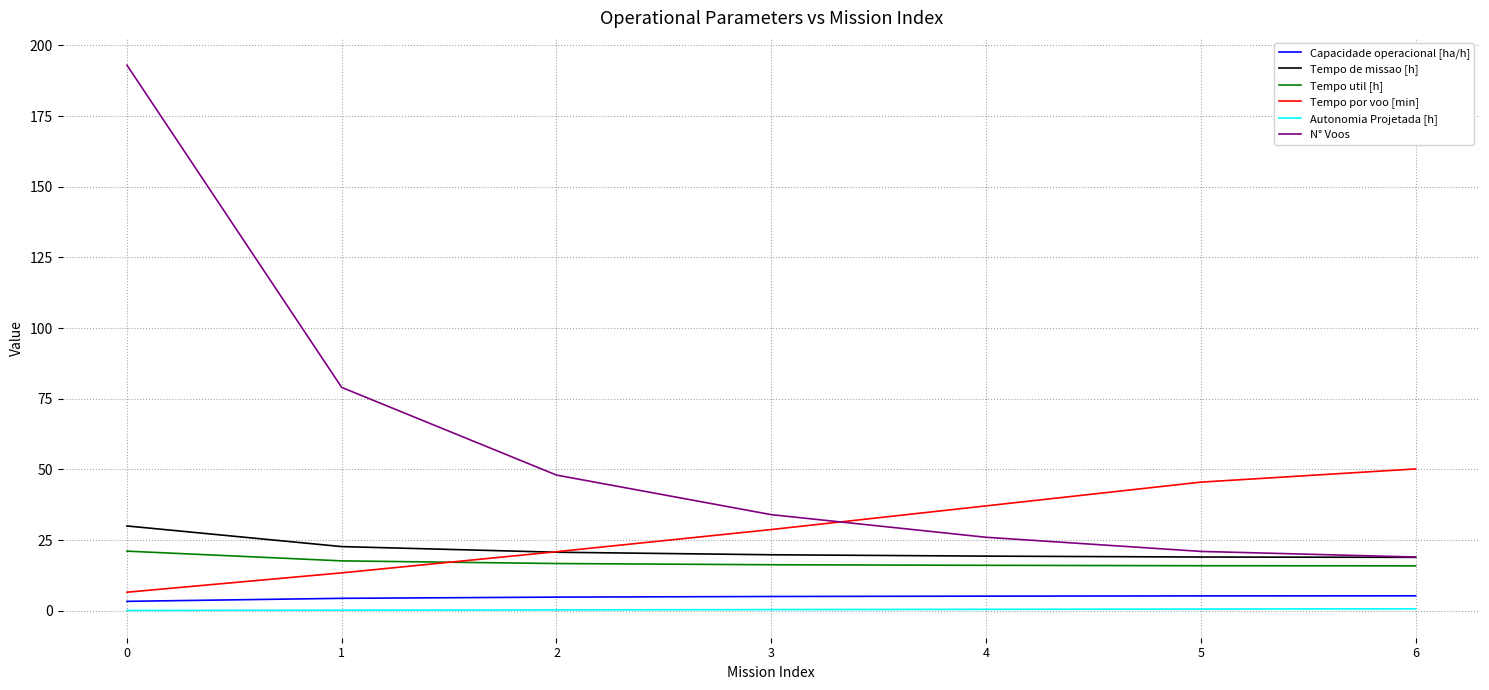

Where does the Tempo por voo [min] series first go above 28?

3